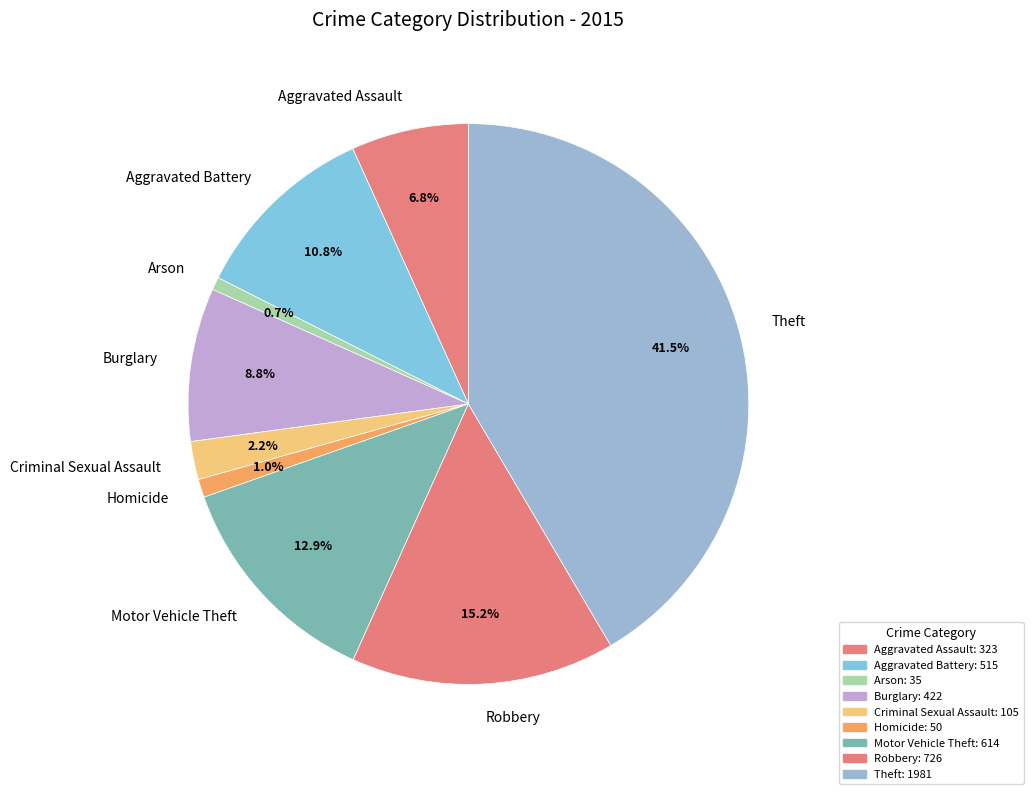

Which has a higher value, Robbery or Burglary?

Robbery